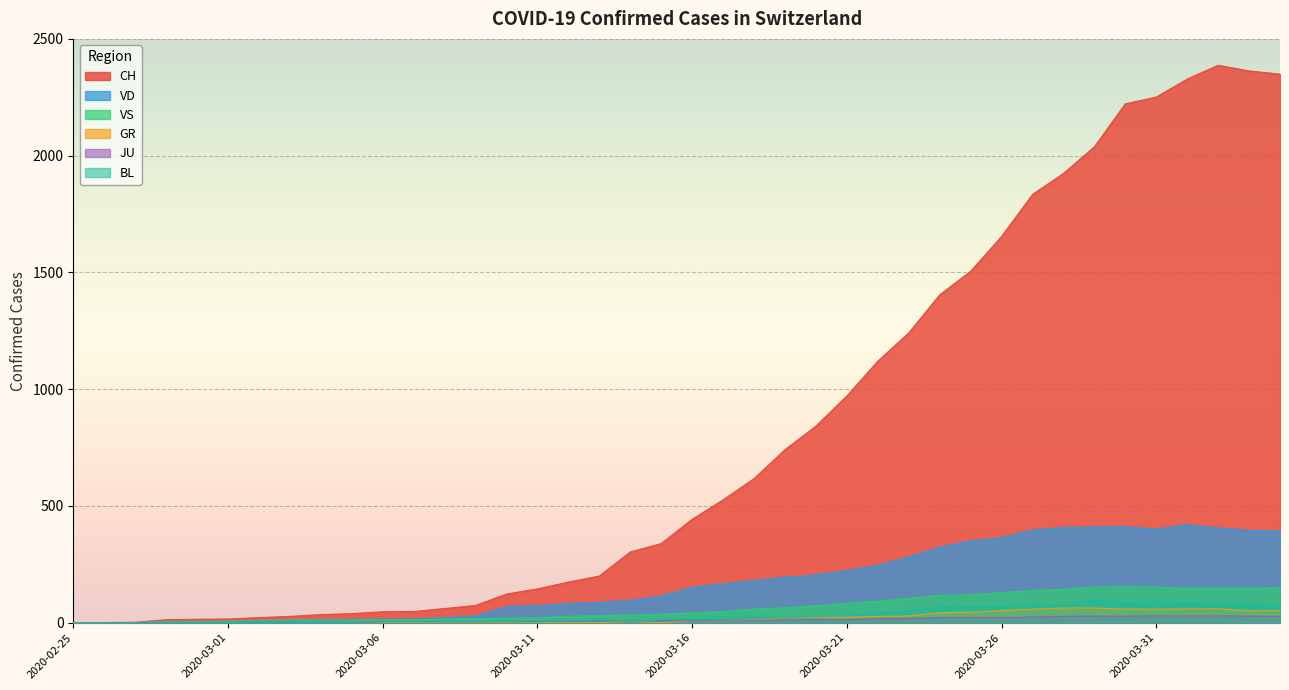

What are all the series names shown in the legend?

CH, VD, VS, GR, JU, BL